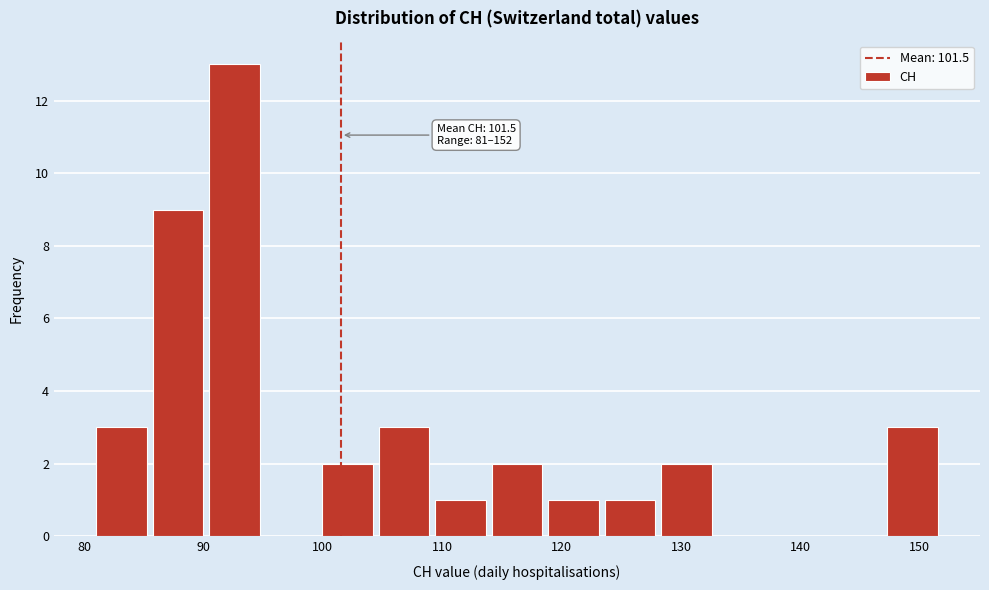

Which range on the x-axis has the tallest bar?

90 to 95